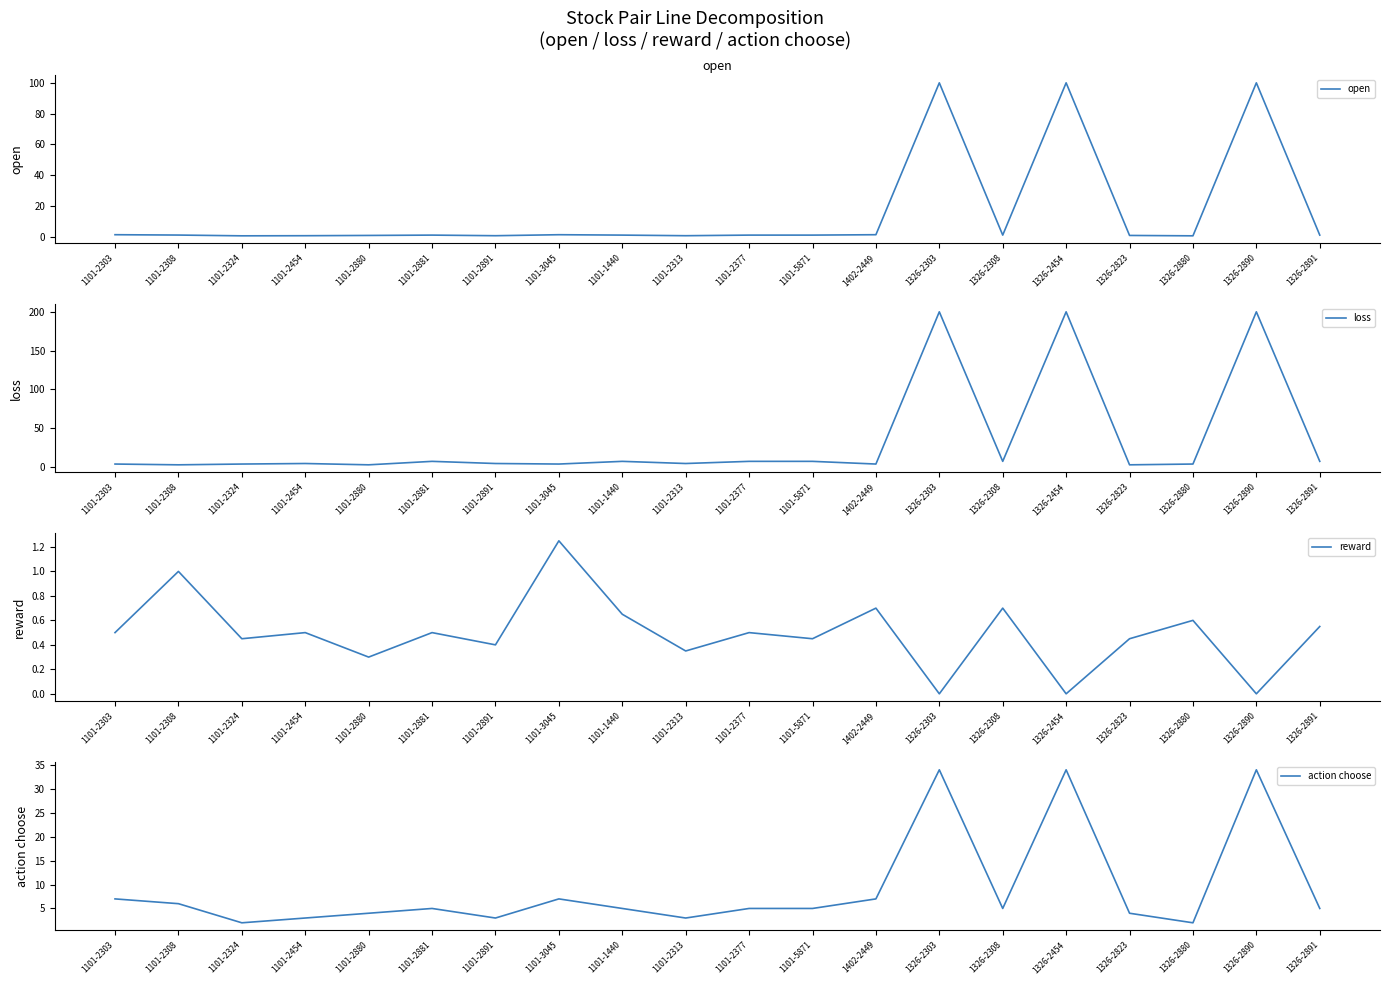

Between 1326-2303 and 1326-2308, which series saw the biggest shift?

loss